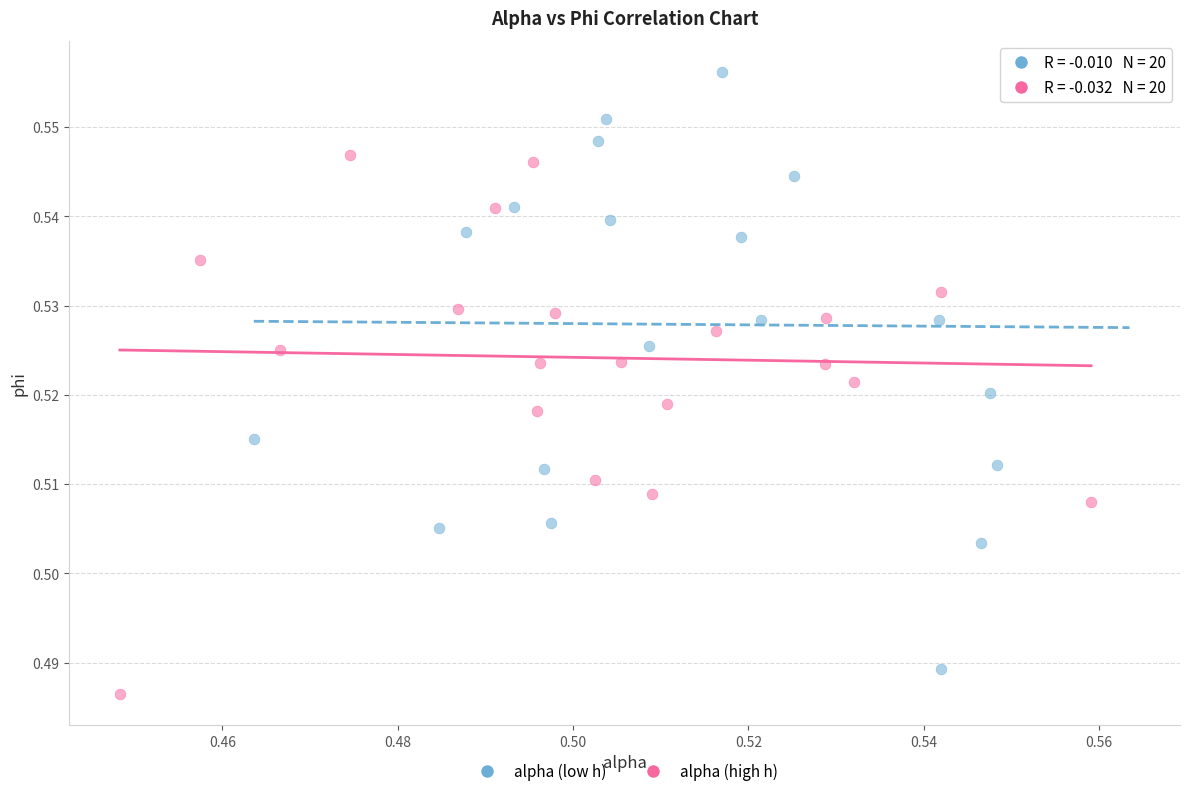

Which series reaches the maximum Y coordinate?

alpha (low h)